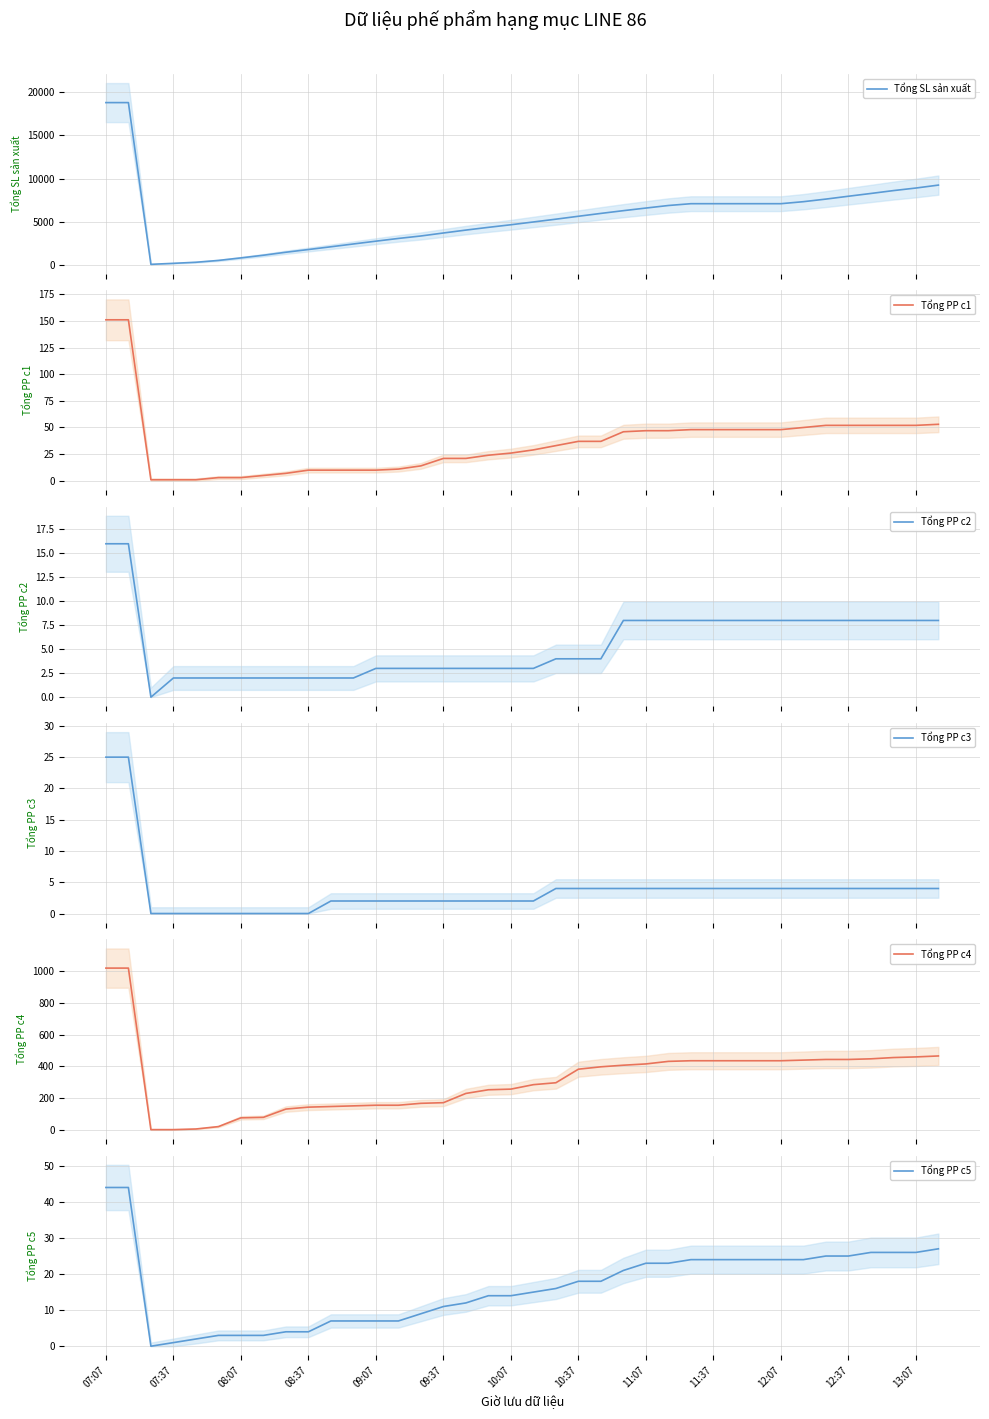

What is the highest value of the Tổng PP c3 series?

25